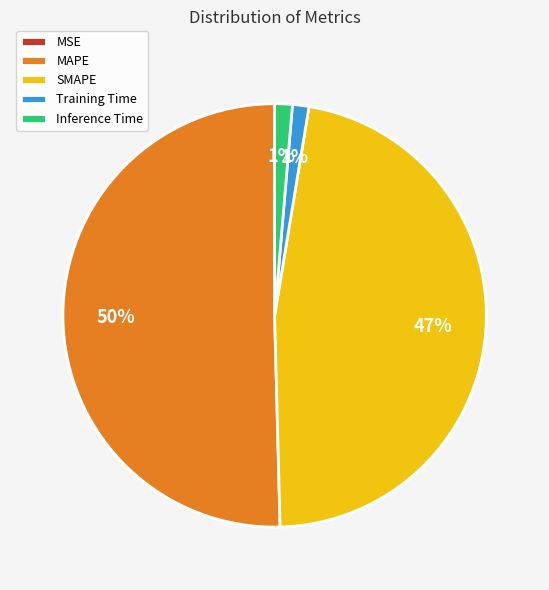

Which category has the biggest portion of the pie?

MAPE